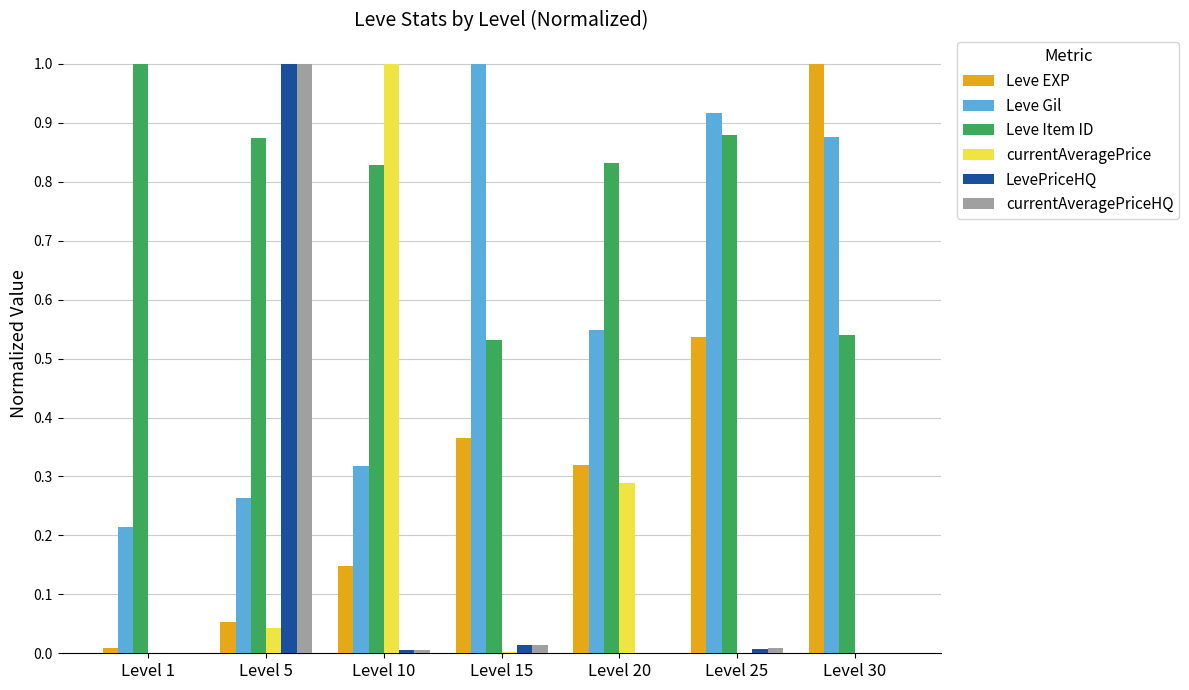

Between Level 1 and Level 30, which series saw the biggest shift?

Leve EXP